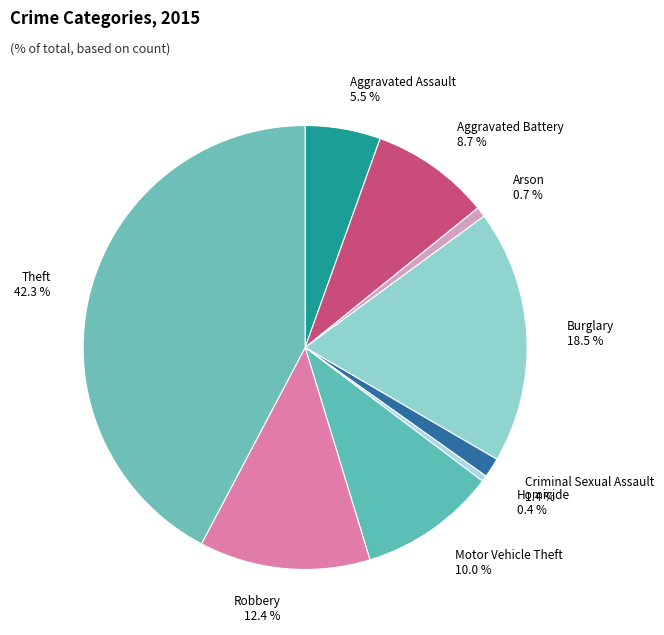

What percentage do Motor Vehicle Theft and Arson together represent?

10.7%